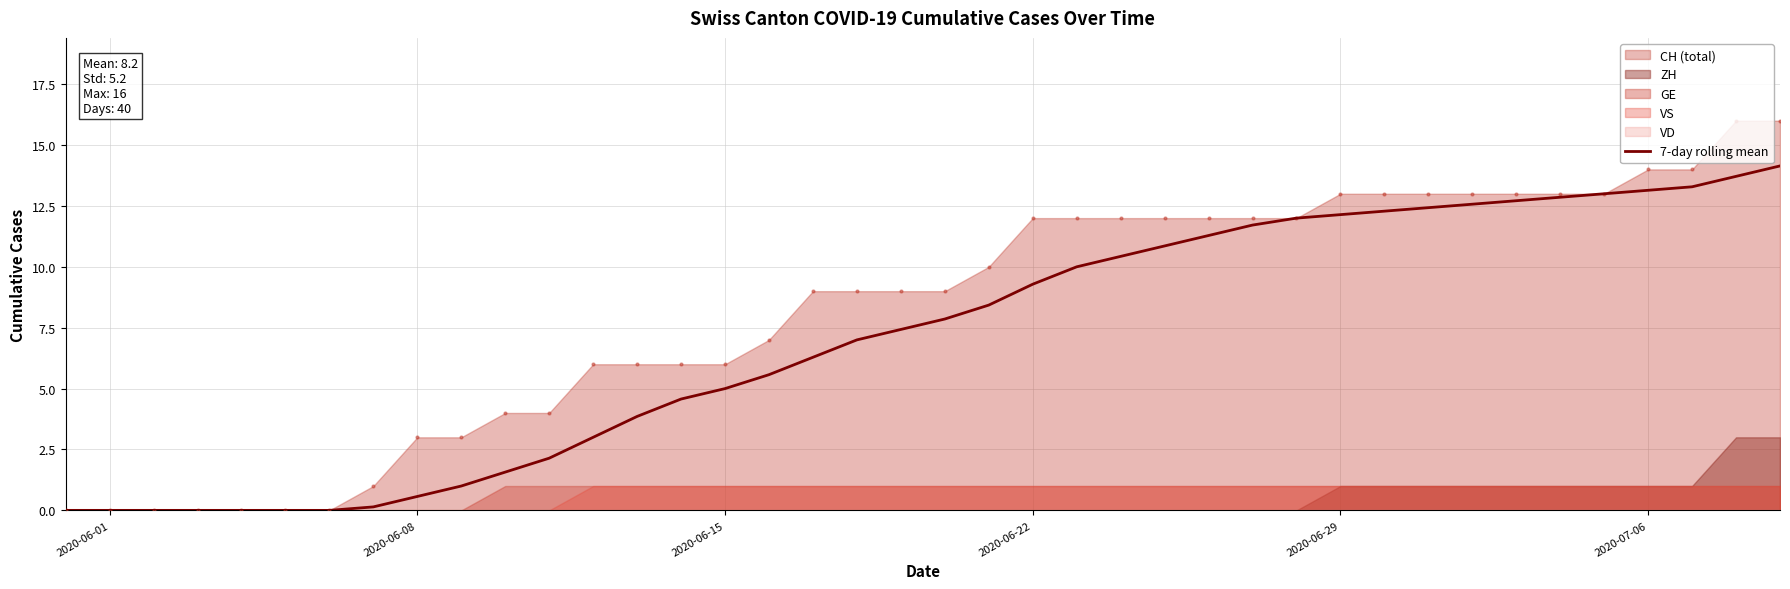

True or false: 7-day rolling mean has a value of 5.0 at 2020-06-15.

True